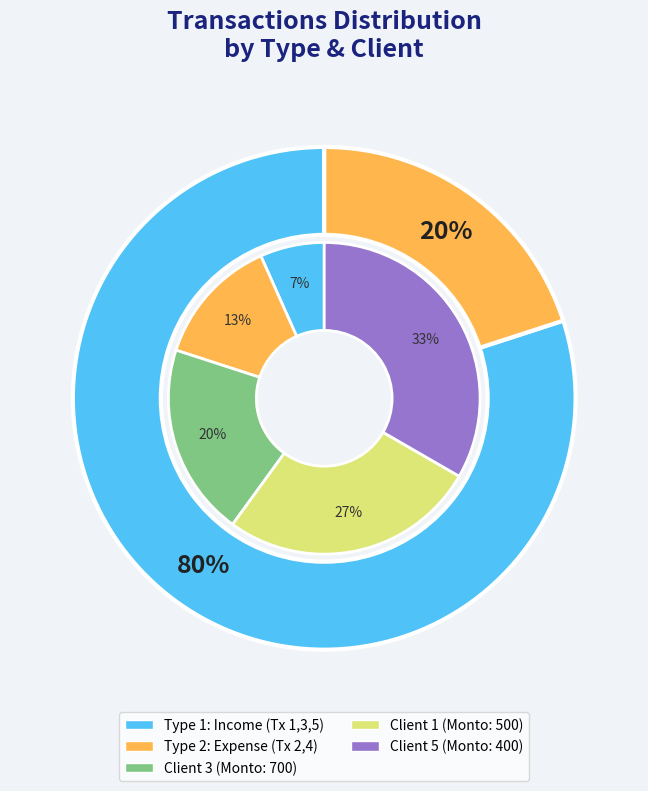

How many segments does this pie chart have?

5